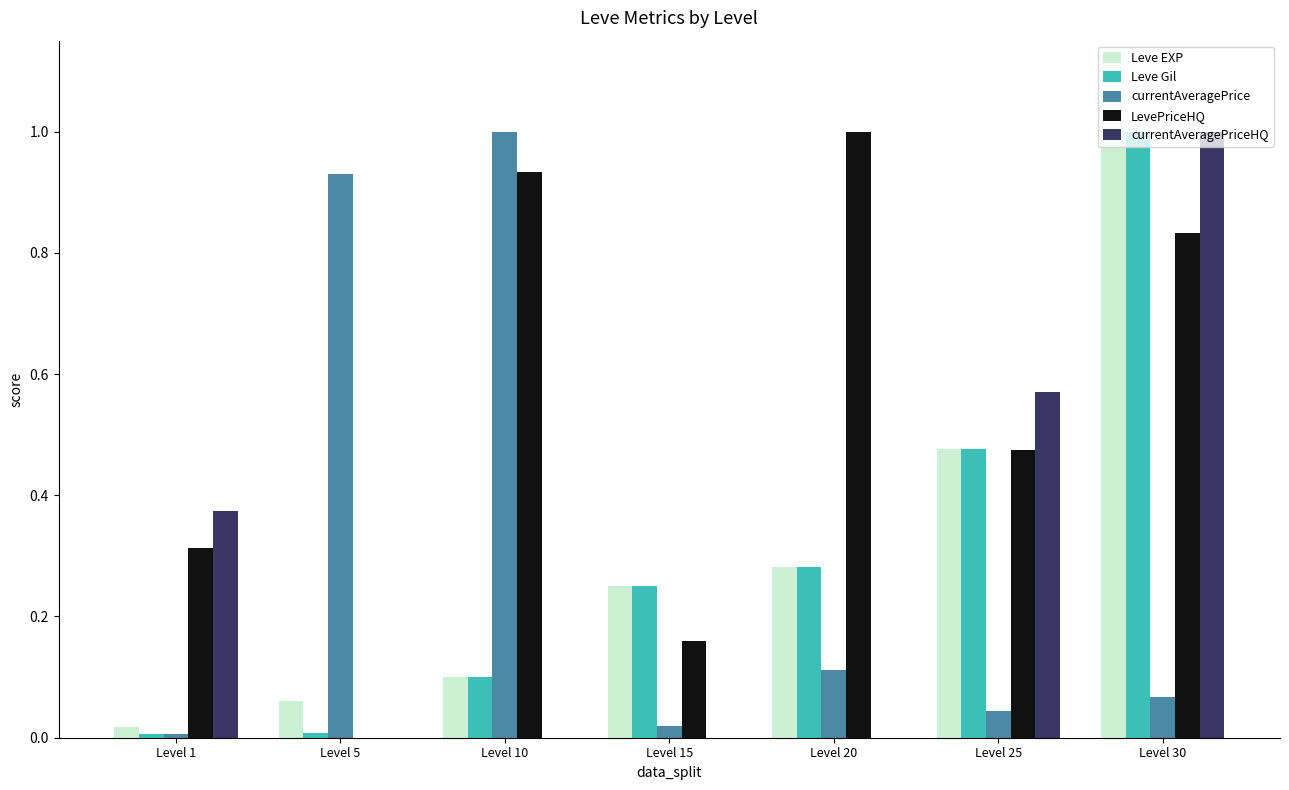

What is the highest value of the Leve Gil series?

1.0